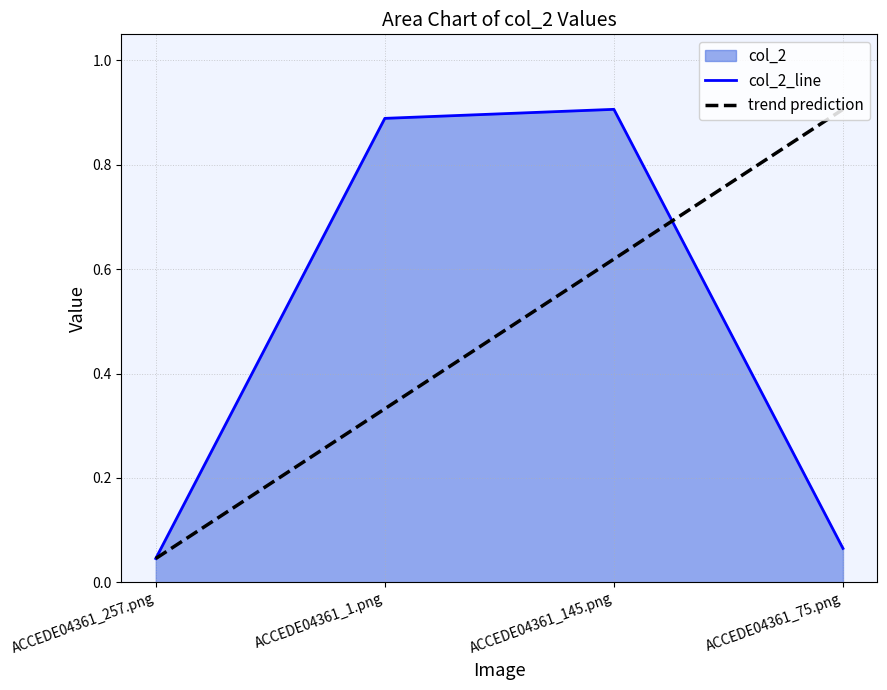

Which category has the highest value across all series?

ACCEDE04361_145.png